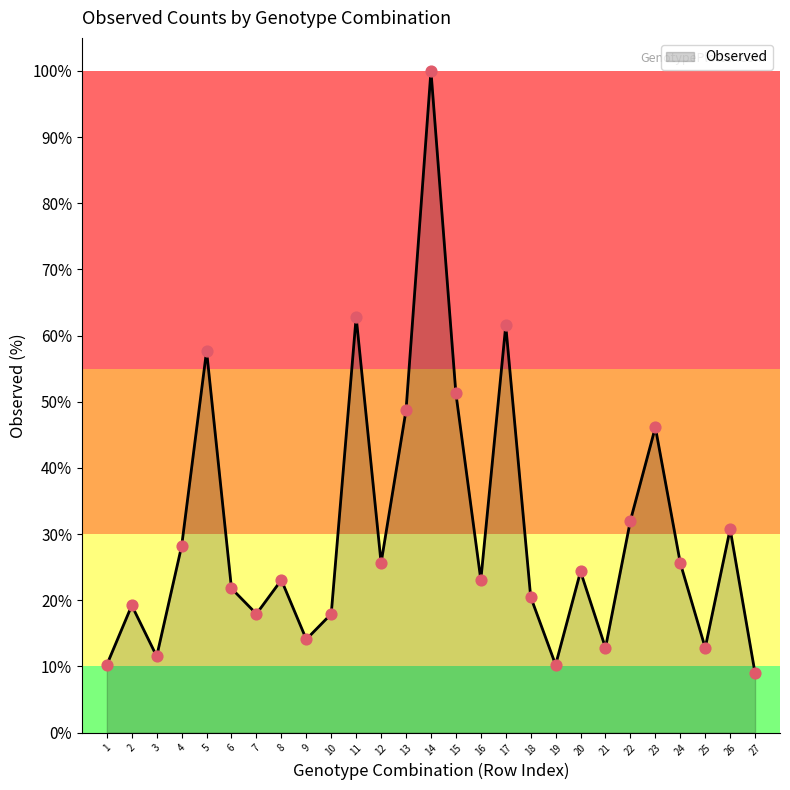

Approximately how many times larger is the value at 6 compared to 25?

1.7